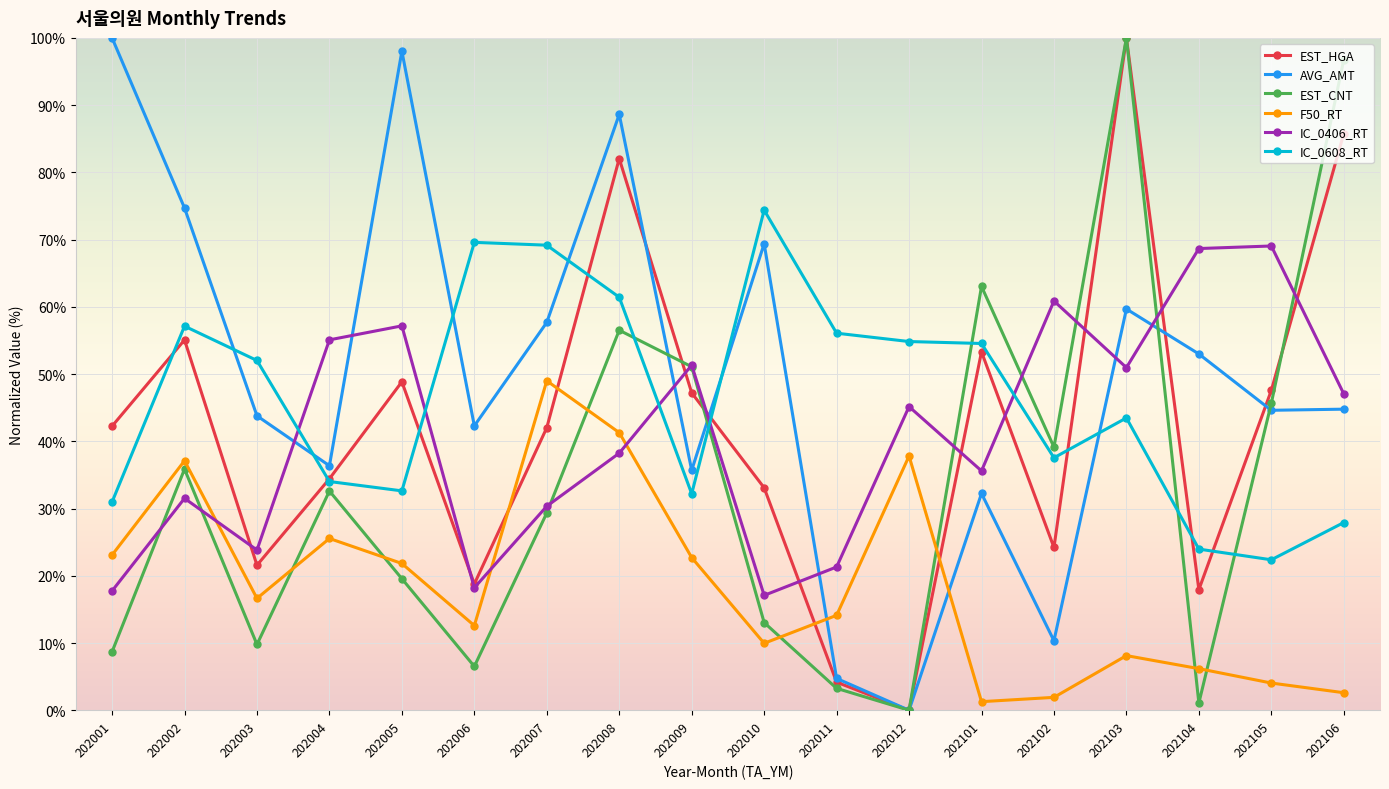

Is it true that EST_HGA equals 47.6 at 202105?

True